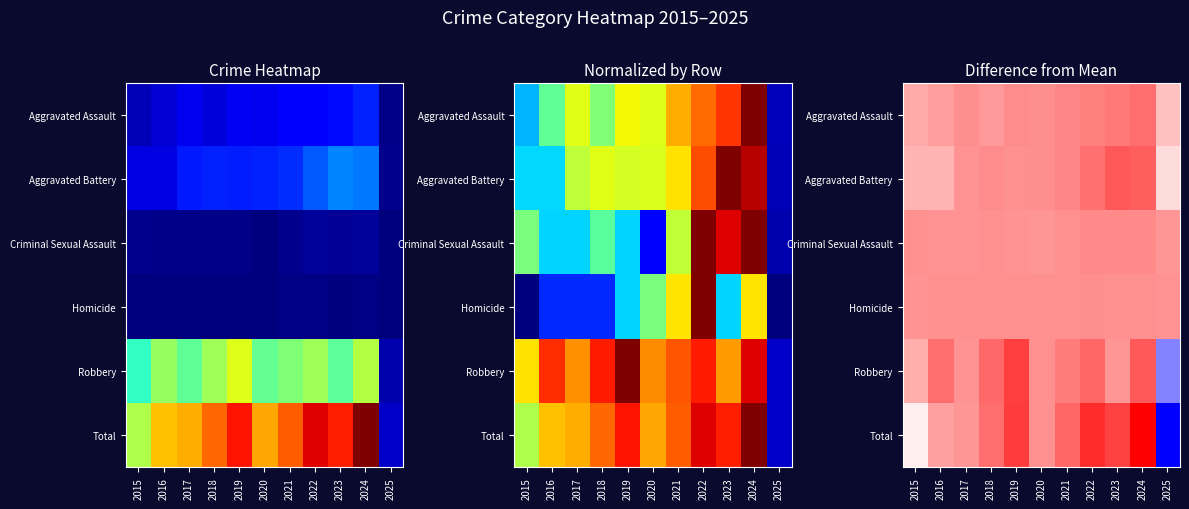

At which category is the sum across all series the highest?

2024